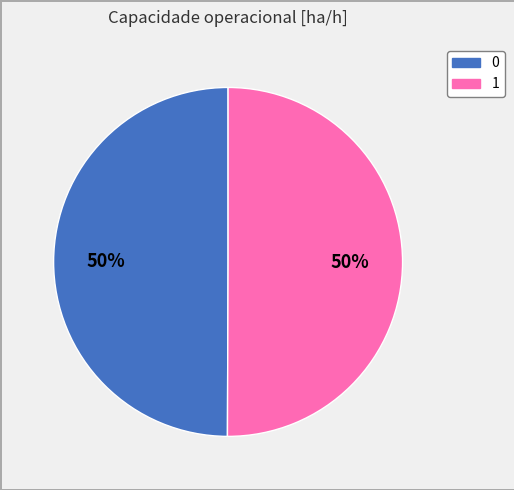

True or false: 0 accounts for 50% of the total.

True